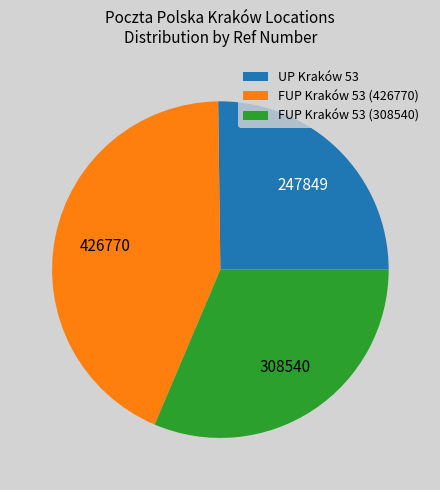

Combined, do FUP Kraków 53 (308540) and FUP Kraków 53 (426770) account for over 50%?

Yes